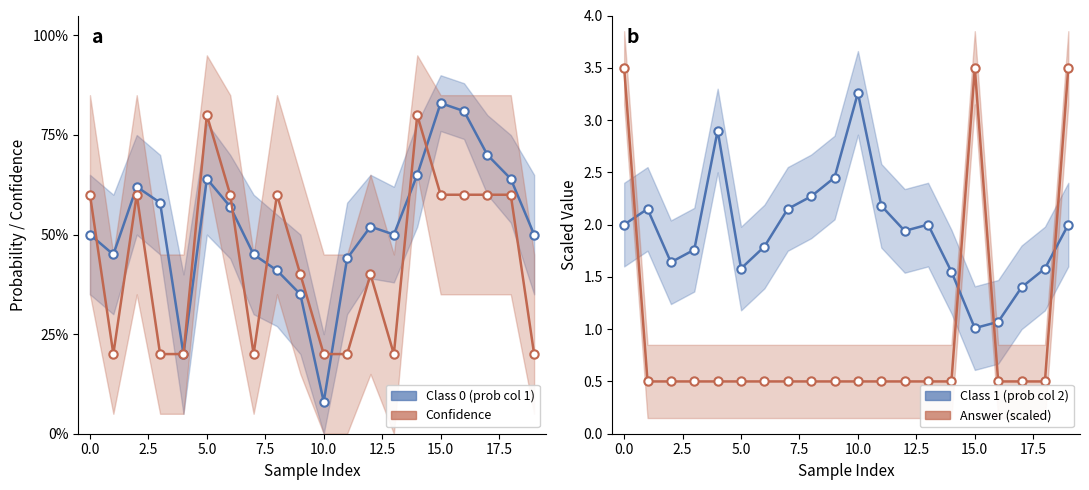

Which label corresponds to the smallest value in the chart?

10